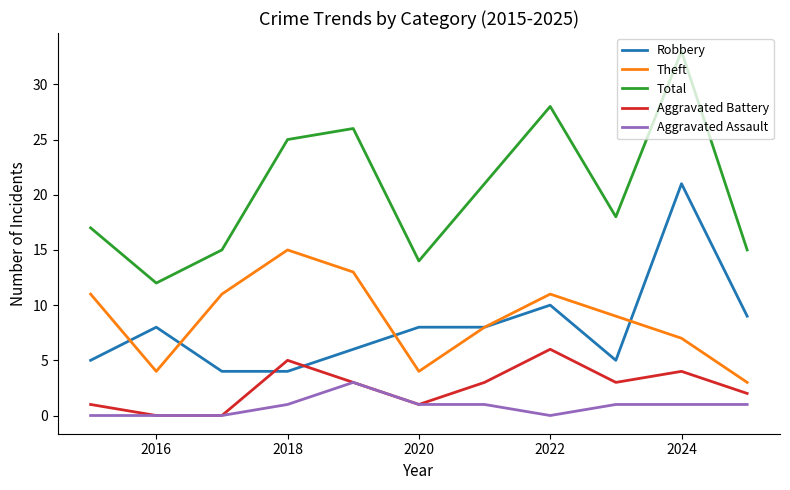

Which series has the largest range (max minus min)?

Total